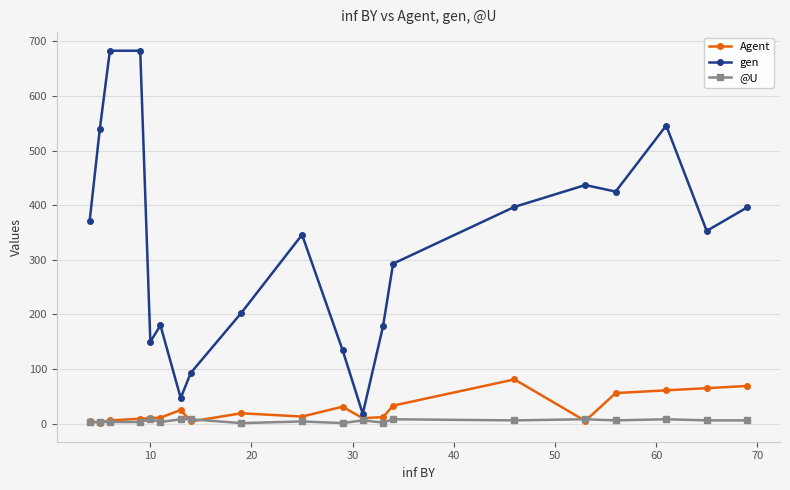

What is the value of the @U point at the 19th from the left?

6